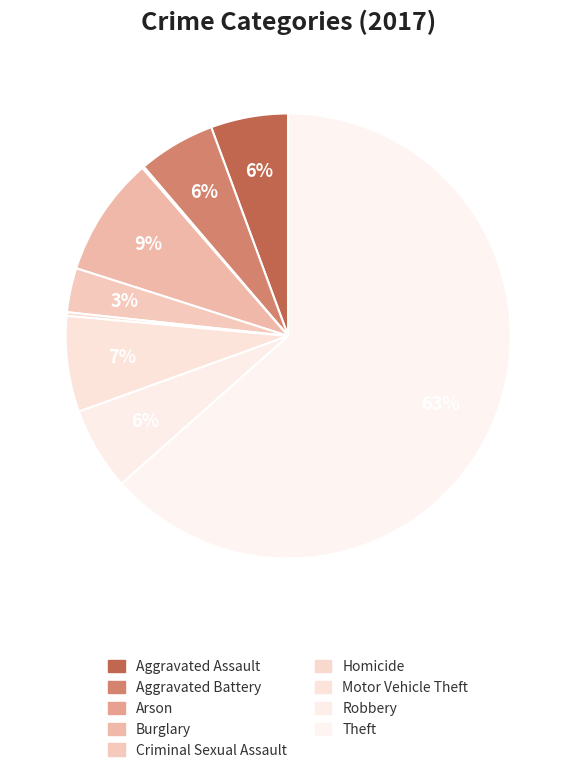

Which slice is the largest?

Theft